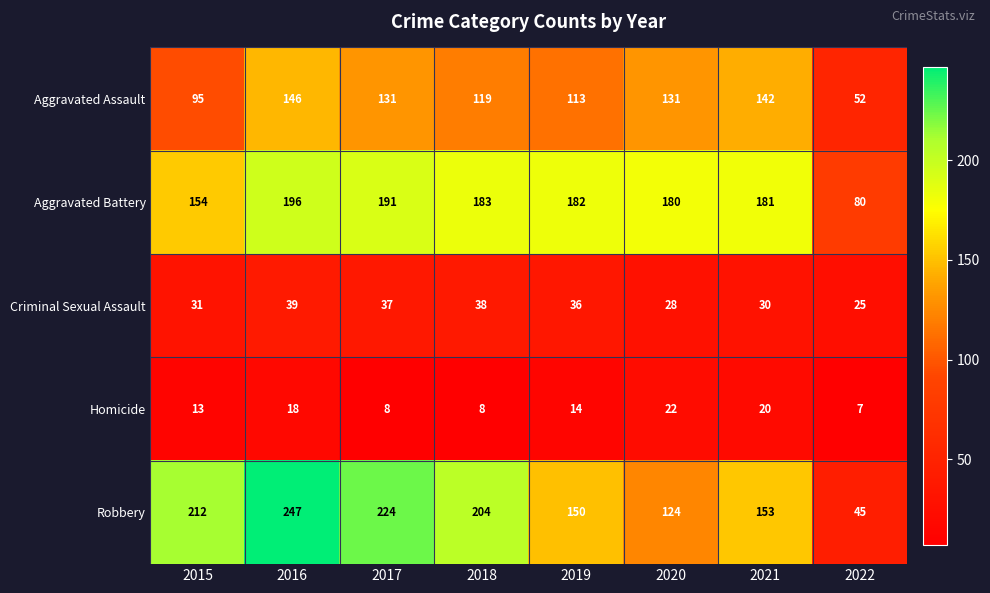

What is the total value across all series at 2021?

526